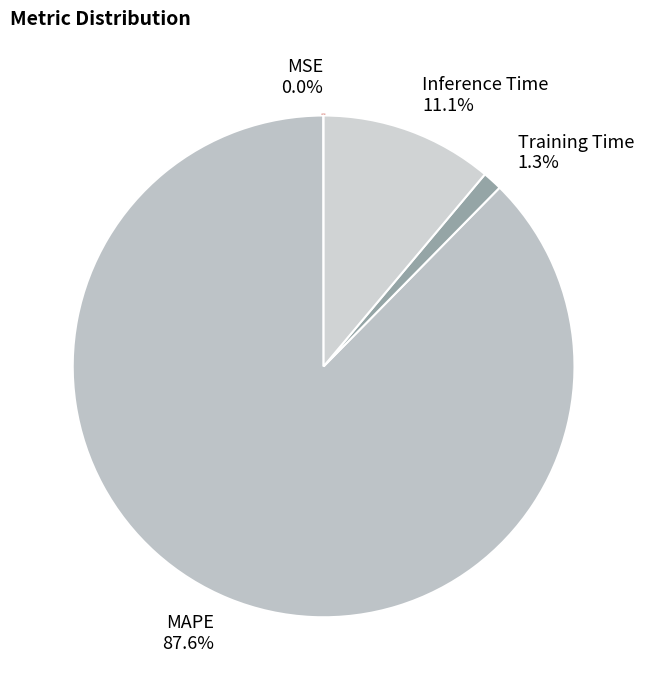

Between Training Time and Inference Time, which is larger?

Inference Time